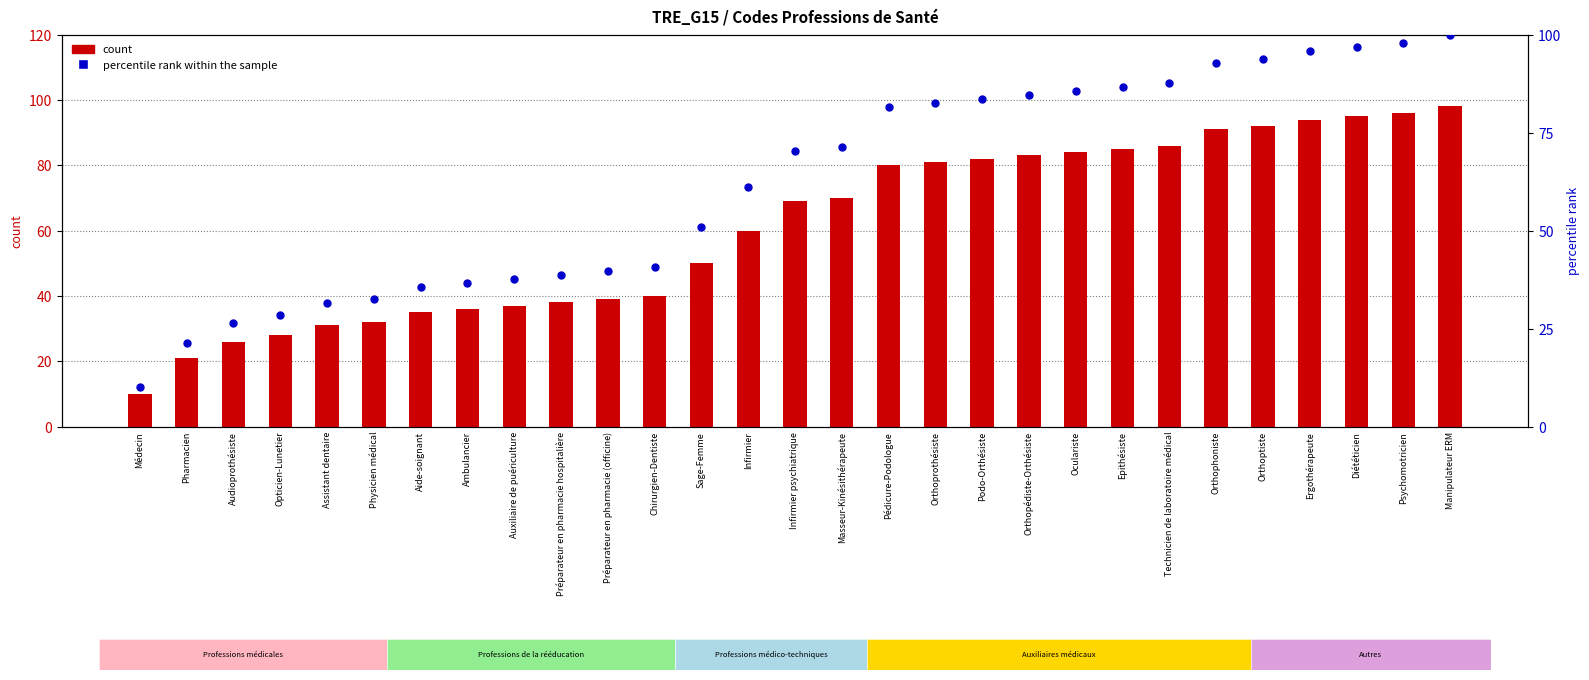

Is the value of count at Orthoptiste greater than the value of percentile rank within the sample at Pédicure-Podologue?

Yes